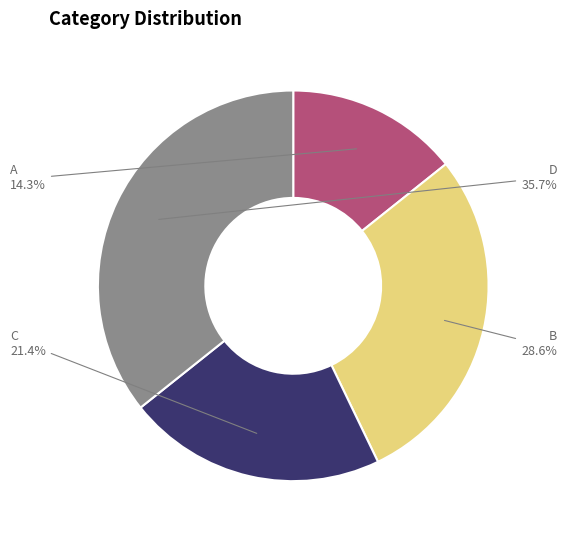

How many segments does this pie chart have?

4